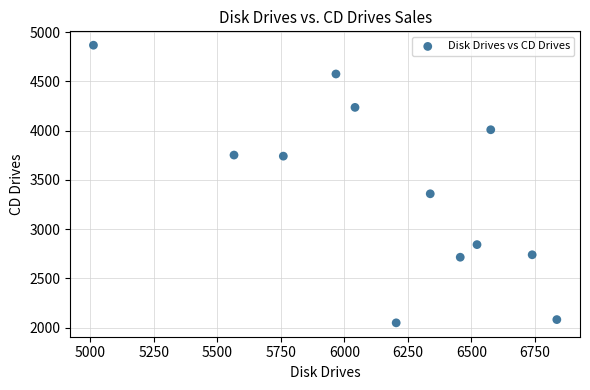

What is the range of X values (max minus min)?

1823